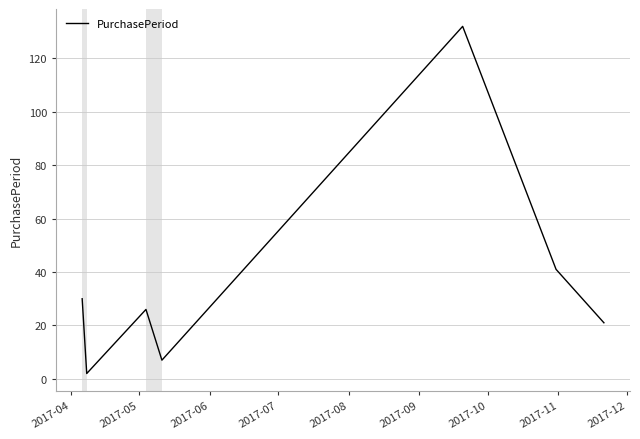

What is the greatest value displayed?

132